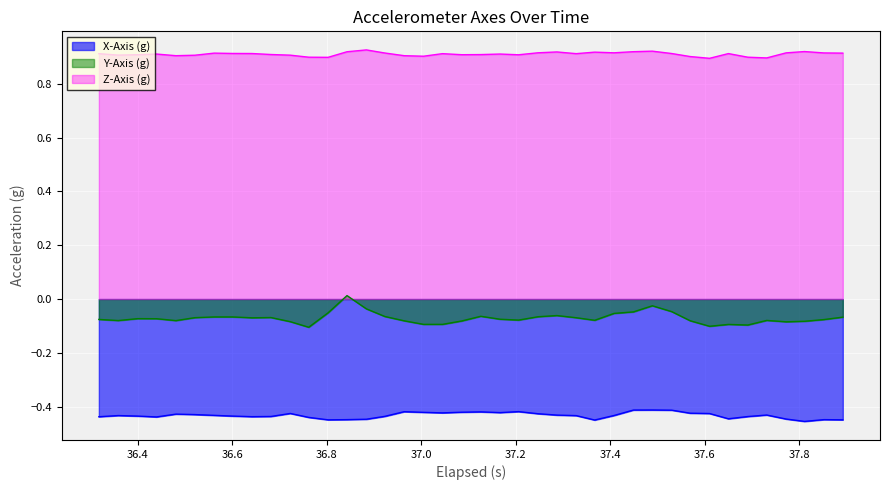

List the series in order of their peak value, lowest first.

X-Axis (g), Y-Axis (g), Z-Axis (g)